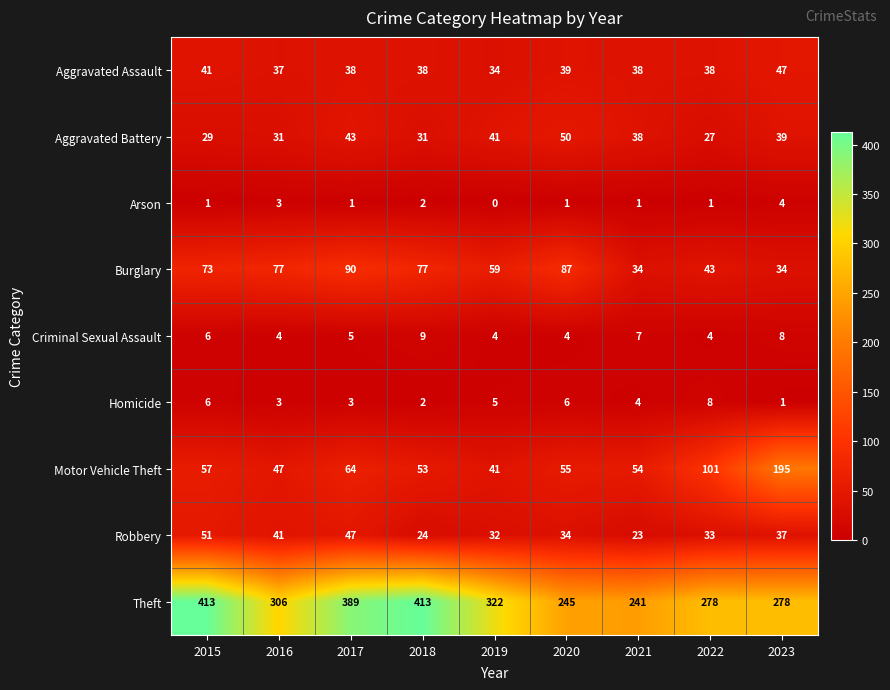

What is the approximate value of Homicide at 2017?

3